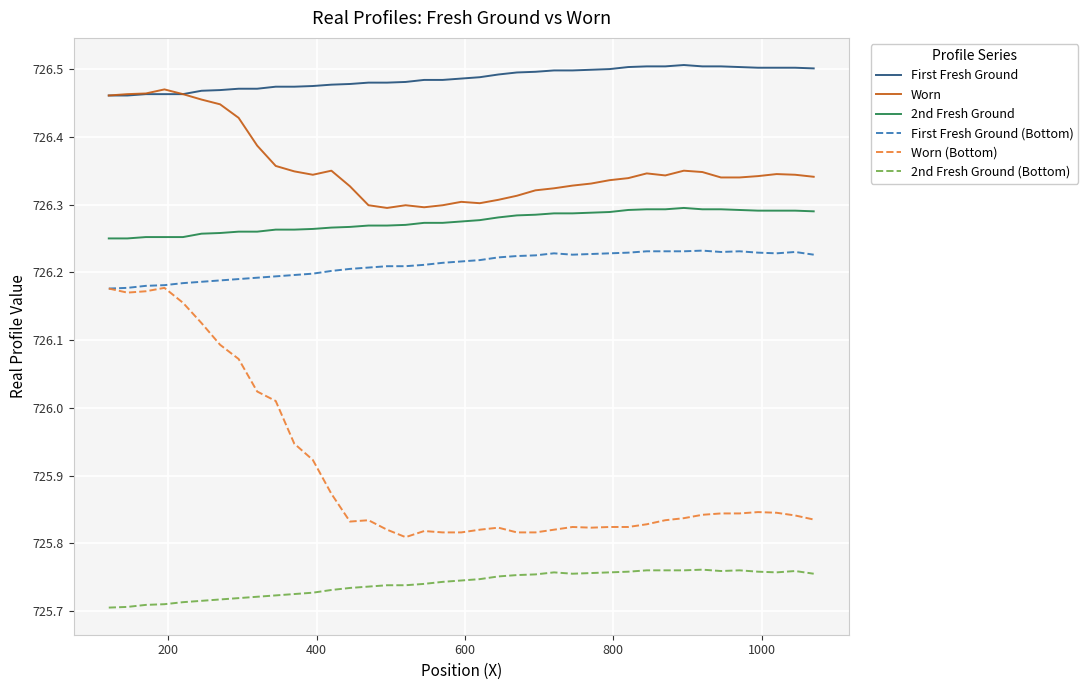

Which series has the largest range (max minus min)?

Worn (Bottom)